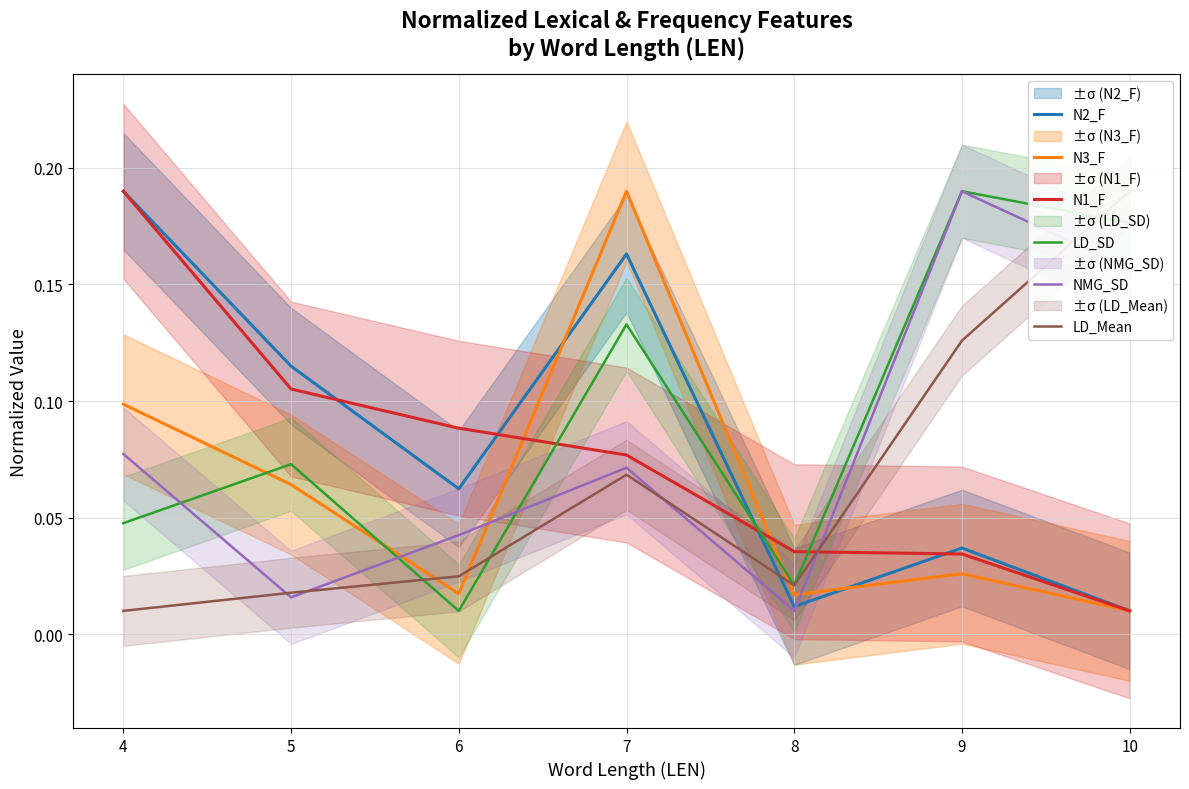

Reading left to right, what are all the values shown in this chart?

N2_F: 4=0.2	5=0.1	6=0.1	7=0.2	8=0.0	9=0.0	10=0.0
N3_F: 4=0.1	5=0.1	6=0.0	7=0.2	8=0.0	9=0.0	10=0.0
N1_F: 4=0.2	5=0.1	6=0.1	7=0.1	8=0.0	9=0.0	10=0.0
LD_SD: 4=0.0	5=0.1	6=0.0	7=0.1	8=0.0	9=0.2	10=0.2
NMG_SD: 4=0.1	5=0.0	6=0.0	7=0.1	8=0.0	9=0.2	10=0.2
LD_Mean: 4=0.0	5=0.0	6=0.0	7=0.1	8=0.0	9=0.1	10=0.2